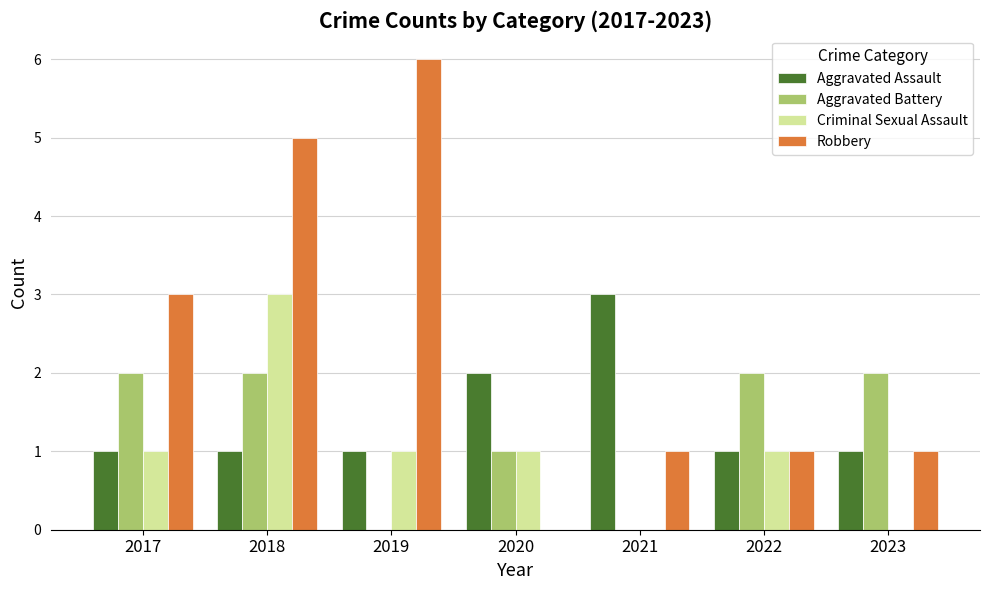

What is the highest value of the Criminal Sexual Assault series?

3